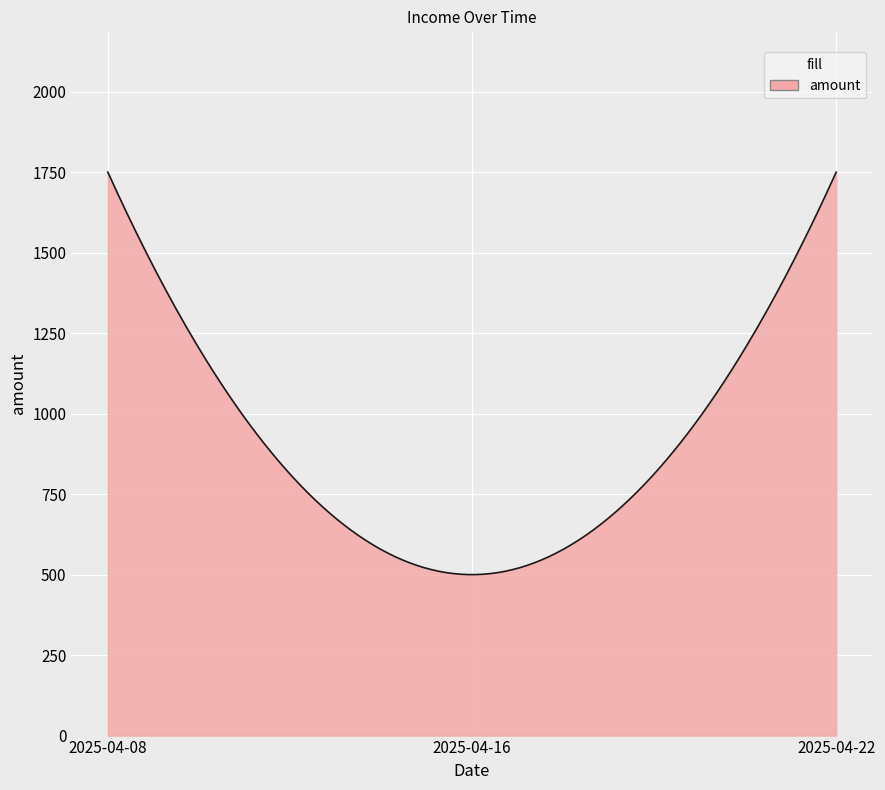

What is the difference between the maximum and minimum values?

1250.0